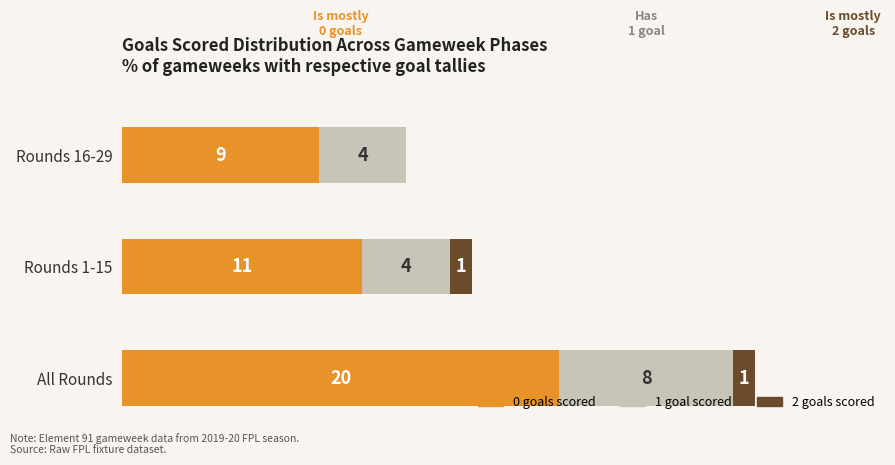

At which category is the sum across all series the highest?

All Rounds